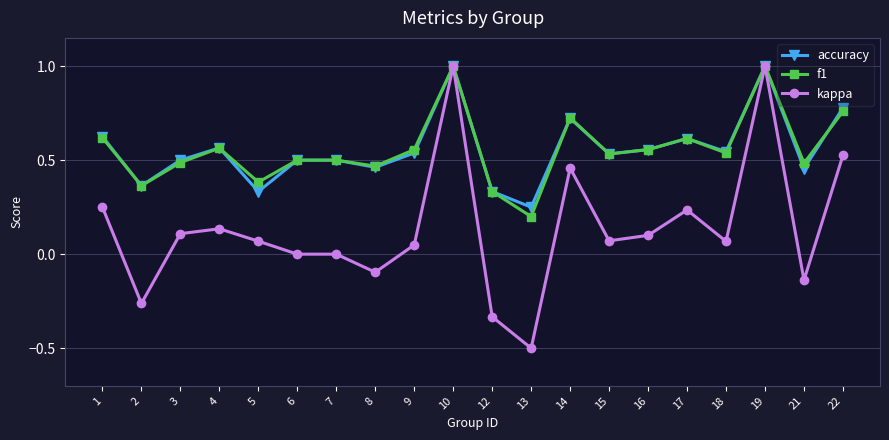

Is the value of f1 at 21 greater than the value of accuracy at 10?

No